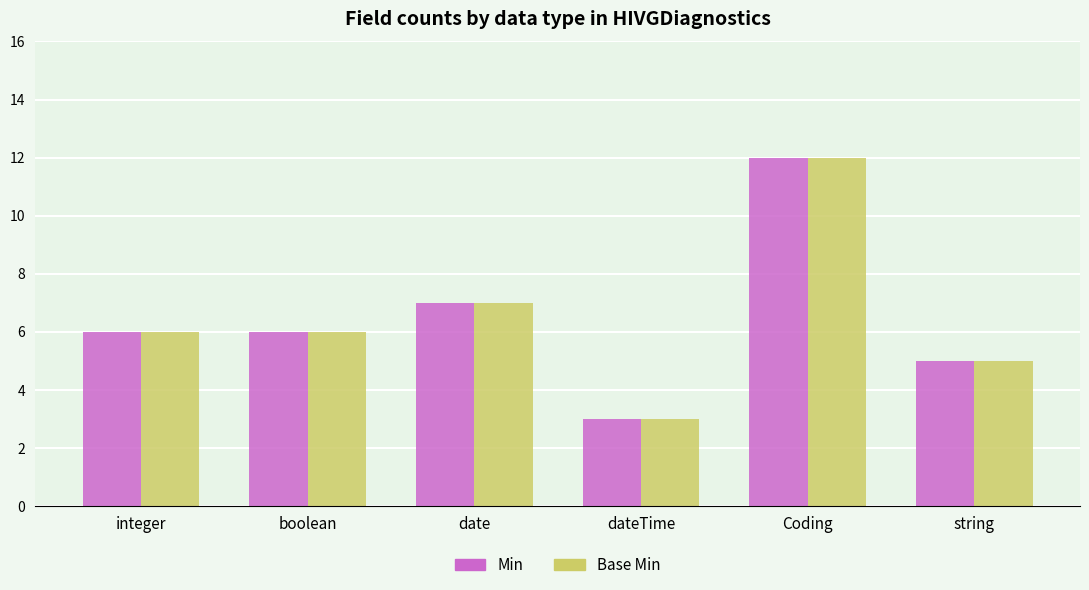

The Base Min series shows 3 at string. True or false?

False